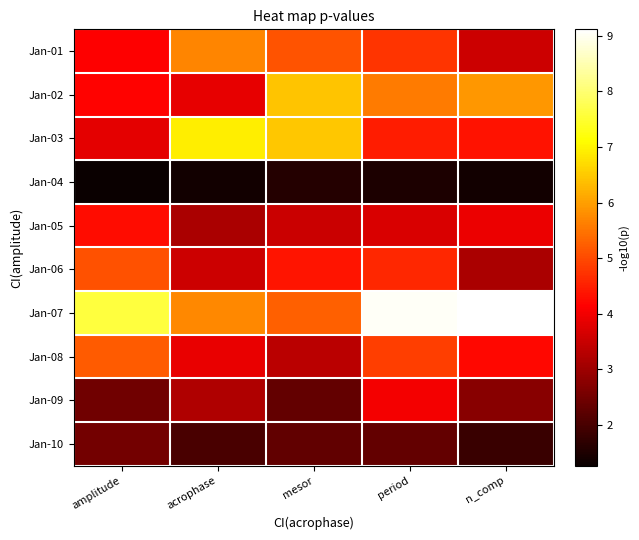

List the series in order of their peak value, lowest first.

Jan-04, Jan-10, Jan-09, Jan-05, Jan-06, Jan-08, Jan-01, Jan-02, Jan-03, Jan-07